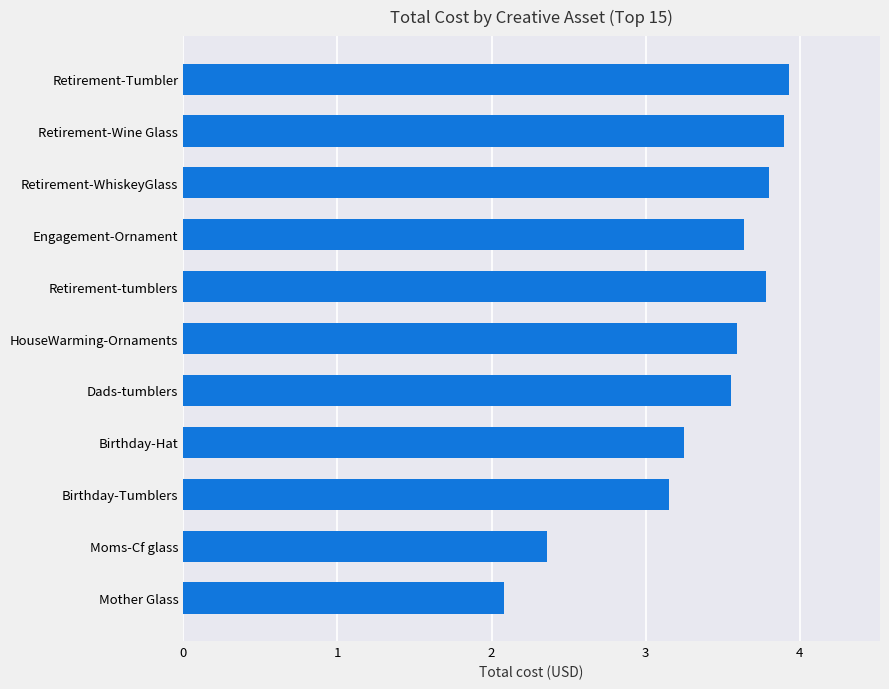

What is the difference between the maximum and second lowest values?

1.6